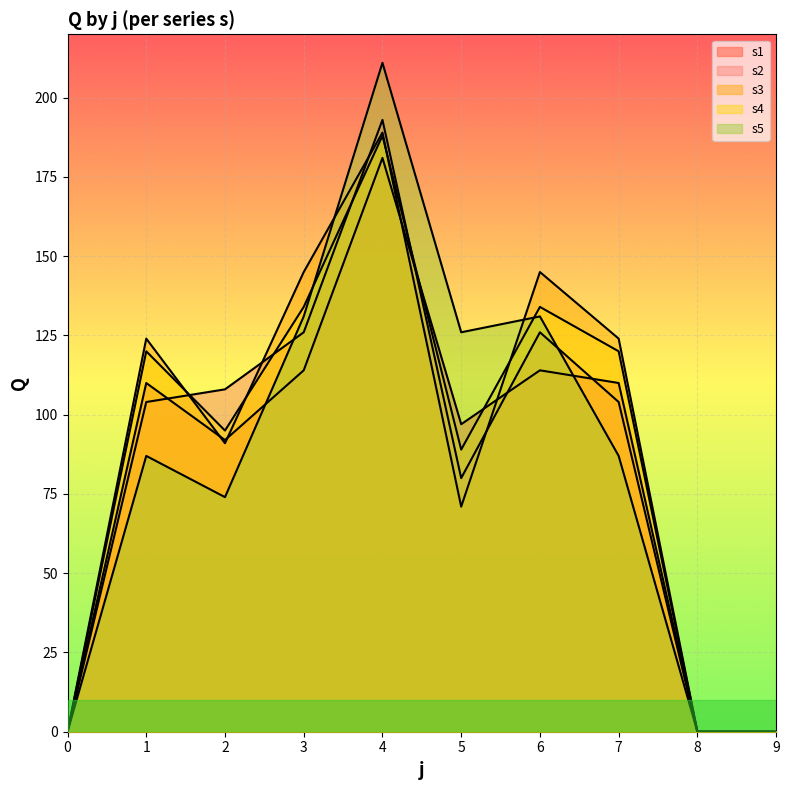

List the labels in order of s2 value, smallest first.

0, 8, 9, 5, 1, 7, 2, 3, 6, 4